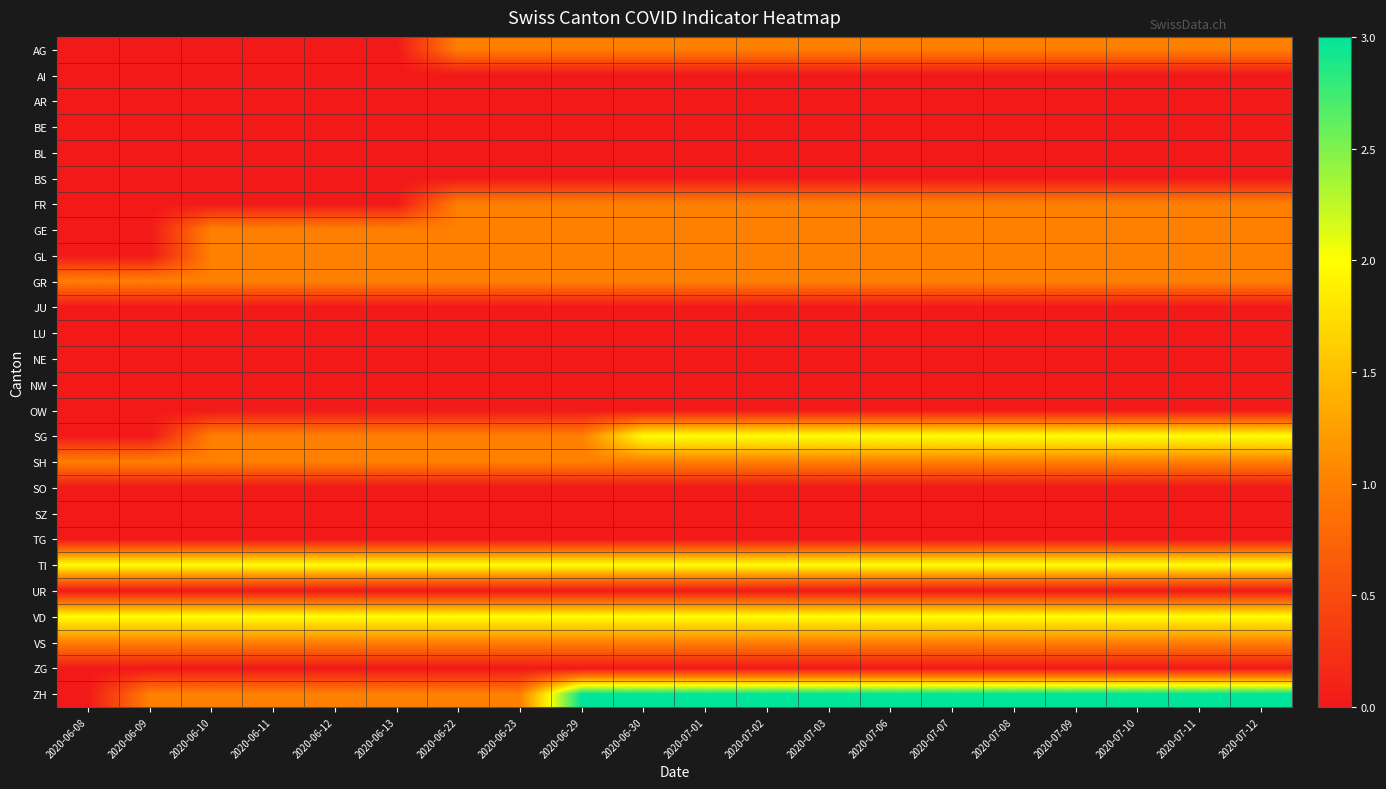

Reading right to left, list all the values displayed in this chart.

AG: 2020-07-12=1	2020-07-11=1	2020-07-10=1	2020-07-09=1	2020-07-08=1	2020-07-07=1	2020-07-06=1	2020-07-03=1	2020-07-02=1	2020-07-01=1	2020-06-30=1	2020-06-29=1	2020-06-23=1	2020-06-22=1	2020-06-13=0	2020-06-12=0	2020-06-11=0	2020-06-10=0	2020-06-09=0	2020-06-08=0
AI: 2020-07-12=0	2020-07-11=0	2020-07-10=0	2020-07-09=0	2020-07-08=0	2020-07-07=0	2020-07-06=0	2020-07-03=0	2020-07-02=0	2020-07-01=0	2020-06-30=0	2020-06-29=0	2020-06-23=0	2020-06-22=0	2020-06-13=0	2020-06-12=0	2020-06-11=0	2020-06-10=0	2020-06-09=0	2020-06-08=0
AR: 2020-07-12=0	2020-07-11=0	2020-07-10=0	2020-07-09=0	2020-07-08=0	2020-07-07=0	2020-07-06=0	2020-07-03=0	2020-07-02=0	2020-07-01=0	2020-06-30=0	2020-06-29=0	2020-06-23=0	2020-06-22=0	2020-06-13=0	2020-06-12=0	2020-06-11=0	2020-06-10=0	2020-06-09=0	2020-06-08=0
BE: 2020-07-12=0	2020-07-11=0	2020-07-10=0	2020-07-09=0	2020-07-08=0	2020-07-07=0	2020-07-06=0	2020-07-03=0	2020-07-02=0	2020-07-01=0	2020-06-30=0	2020-06-29=0	2020-06-23=0	2020-06-22=0	2020-06-13=0	2020-06-12=0	2020-06-11=0	2020-06-10=0	2020-06-09=0	2020-06-08=0
BL: 2020-07-12=0	2020-07-11=0	2020-07-10=0	2020-07-09=0	2020-07-08=0	2020-07-07=0	2020-07-06=0	2020-07-03=0	2020-07-02=0	2020-07-01=0	2020-06-30=0	2020-06-29=0	2020-06-23=0	2020-06-22=0	2020-06-13=0	2020-06-12=0	2020-06-11=0	2020-06-10=0	2020-06-09=0	2020-06-08=0
BS: 2020-07-12=0	2020-07-11=0	2020-07-10=0	2020-07-09=0	2020-07-08=0	2020-07-07=0	2020-07-06=0	2020-07-03=0	2020-07-02=0	2020-07-01=0	2020-06-30=0	2020-06-29=0	2020-06-23=0	2020-06-22=0	2020-06-13=0	2020-06-12=0	2020-06-11=0	2020-06-10=0	2020-06-09=0	2020-06-08=0
FR: 2020-07-12=1	2020-07-11=1	2020-07-10=1	2020-07-09=1	2020-07-08=1	2020-07-07=1	2020-07-06=1	2020-07-03=1	2020-07-02=1	2020-07-01=1	2020-06-30=1	2020-06-29=1	2020-06-23=1	2020-06-22=1	2020-06-13=0	2020-06-12=0	2020-06-11=0	2020-06-10=0	2020-06-09=0	2020-06-08=0
GE: 2020-07-12=1	2020-07-11=1	2020-07-10=1	2020-07-09=1	2020-07-08=1	2020-07-07=1	2020-07-06=1	2020-07-03=1	2020-07-02=1	2020-07-01=1	2020-06-30=1	2020-06-29=1	2020-06-23=1	2020-06-22=1	2020-06-13=1	2020-06-12=1	2020-06-11=1	2020-06-10=1	2020-06-09=0	2020-06-08=0
GL: 2020-07-12=1	2020-07-11=1	2020-07-10=1	2020-07-09=1	2020-07-08=1	2020-07-07=1	2020-07-06=1	2020-07-03=1	2020-07-02=1	2020-07-01=1	2020-06-30=1	2020-06-29=1	2020-06-23=1	2020-06-22=1	2020-06-13=1	2020-06-12=1	2020-06-11=1	2020-06-10=1	2020-06-09=0	2020-06-08=0
GR: 2020-07-12=1	2020-07-11=1	2020-07-10=1	2020-07-09=1	2020-07-08=1	2020-07-07=1	2020-07-06=1	2020-07-03=1	2020-07-02=1	2020-07-01=1	2020-06-30=1	2020-06-29=1	2020-06-23=1	2020-06-22=1	2020-06-13=1	2020-06-12=1	2020-06-11=1	2020-06-10=1	2020-06-09=1	2020-06-08=1
JU: 2020-07-12=0	2020-07-11=0	2020-07-10=0	2020-07-09=0	2020-07-08=0	2020-07-07=0	2020-07-06=0	2020-07-03=0	2020-07-02=0	2020-07-01=0	2020-06-30=0	2020-06-29=0	2020-06-23=0	2020-06-22=0	2020-06-13=0	2020-06-12=0	2020-06-11=0	2020-06-10=0	2020-06-09=0	2020-06-08=0
LU: 2020-07-12=0	2020-07-11=0	2020-07-10=0	2020-07-09=0	2020-07-08=0	2020-07-07=0	2020-07-06=0	2020-07-03=0	2020-07-02=0	2020-07-01=0	2020-06-30=0	2020-06-29=0	2020-06-23=0	2020-06-22=0	2020-06-13=0	2020-06-12=0	2020-06-11=0	2020-06-10=0	2020-06-09=0	2020-06-08=0
NE: 2020-07-12=0	2020-07-11=0	2020-07-10=0	2020-07-09=0	2020-07-08=0	2020-07-07=0	2020-07-06=0	2020-07-03=0	2020-07-02=0	2020-07-01=0	2020-06-30=0	2020-06-29=0	2020-06-23=0	2020-06-22=0	2020-06-13=0	2020-06-12=0	2020-06-11=0	2020-06-10=0	2020-06-09=0	2020-06-08=0
NW: 2020-07-12=0	2020-07-11=0	2020-07-10=0	2020-07-09=0	2020-07-08=0	2020-07-07=0	2020-07-06=0	2020-07-03=0	2020-07-02=0	2020-07-01=0	2020-06-30=0	2020-06-29=0	2020-06-23=0	2020-06-22=0	2020-06-13=0	2020-06-12=0	2020-06-11=0	2020-06-10=0	2020-06-09=0	2020-06-08=0
OW: 2020-07-12=0	2020-07-11=0	2020-07-10=0	2020-07-09=0	2020-07-08=0	2020-07-07=0	2020-07-06=0	2020-07-03=0	2020-07-02=0	2020-07-01=0	2020-06-30=0	2020-06-29=0	2020-06-23=0	2020-06-22=0	2020-06-13=0	2020-06-12=0	2020-06-11=0	2020-06-10=0	2020-06-09=0	2020-06-08=0
SG: 2020-07-12=2	2020-07-11=2	2020-07-10=2	2020-07-09=2	2020-07-08=2	2020-07-07=2	2020-07-06=2	2020-07-03=2	2020-07-02=2	2020-07-01=2	2020-06-30=2	2020-06-29=1	2020-06-23=1	2020-06-22=1	2020-06-13=1	2020-06-12=1	2020-06-11=1	2020-06-10=1	2020-06-09=0	2020-06-08=0
SH: 2020-07-12=1	2020-07-11=1	2020-07-10=1	2020-07-09=1	2020-07-08=1	2020-07-07=1	2020-07-06=1	2020-07-03=1	2020-07-02=1	2020-07-01=1	2020-06-30=1	2020-06-29=1	2020-06-23=1	2020-06-22=1	2020-06-13=1	2020-06-12=1	2020-06-11=1	2020-06-10=1	2020-06-09=1	2020-06-08=1
SO: 2020-07-12=0	2020-07-11=0	2020-07-10=0	2020-07-09=0	2020-07-08=0	2020-07-07=0	2020-07-06=0	2020-07-03=0	2020-07-02=0	2020-07-01=0	2020-06-30=0	2020-06-29=0	2020-06-23=0	2020-06-22=0	2020-06-13=0	2020-06-12=0	2020-06-11=0	2020-06-10=0	2020-06-09=0	2020-06-08=0
SZ: 2020-07-12=0	2020-07-11=0	2020-07-10=0	2020-07-09=0	2020-07-08=0	2020-07-07=0	2020-07-06=0	2020-07-03=0	2020-07-02=0	2020-07-01=0	2020-06-30=0	2020-06-29=0	2020-06-23=0	2020-06-22=0	2020-06-13=0	2020-06-12=0	2020-06-11=0	2020-06-10=0	2020-06-09=0	2020-06-08=0
TG: 2020-07-12=0	2020-07-11=0	2020-07-10=0	2020-07-09=0	2020-07-08=0	2020-07-07=0	2020-07-06=0	2020-07-03=0	2020-07-02=0	2020-07-01=0	2020-06-30=0	2020-06-29=0	2020-06-23=0	2020-06-22=0	2020-06-13=0	2020-06-12=0	2020-06-11=0	2020-06-10=0	2020-06-09=0	2020-06-08=0
TI: 2020-07-12=2	2020-07-11=2	2020-07-10=2	2020-07-09=2	2020-07-08=2	2020-07-07=2	2020-07-06=2	2020-07-03=2	2020-07-02=2	2020-07-01=2	2020-06-30=2	2020-06-29=2	2020-06-23=2	2020-06-22=2	2020-06-13=2	2020-06-12=2	2020-06-11=2	2020-06-10=2	2020-06-09=2	2020-06-08=2
UR: 2020-07-12=0	2020-07-11=0	2020-07-10=0	2020-07-09=0	2020-07-08=0	2020-07-07=0	2020-07-06=0	2020-07-03=0	2020-07-02=0	2020-07-01=0	2020-06-30=0	2020-06-29=0	2020-06-23=0	2020-06-22=0	2020-06-13=0	2020-06-12=0	2020-06-11=0	2020-06-10=0	2020-06-09=0	2020-06-08=0
VD: 2020-07-12=2	2020-07-11=2	2020-07-10=2	2020-07-09=2	2020-07-08=2	2020-07-07=2	2020-07-06=2	2020-07-03=2	2020-07-02=2	2020-07-01=2	2020-06-30=2	2020-06-29=2	2020-06-23=2	2020-06-22=2	2020-06-13=2	2020-06-12=2	2020-06-11=2	2020-06-10=2	2020-06-09=2	2020-06-08=2
VS: 2020-07-12=1	2020-07-11=1	2020-07-10=1	2020-07-09=1	2020-07-08=1	2020-07-07=1	2020-07-06=1	2020-07-03=1	2020-07-02=1	2020-07-01=1	2020-06-30=1	2020-06-29=1	2020-06-23=1	2020-06-22=1	2020-06-13=1	2020-06-12=1	2020-06-11=1	2020-06-10=1	2020-06-09=1	2020-06-08=1
ZG: 2020-07-12=0	2020-07-11=0	2020-07-10=0	2020-07-09=0	2020-07-08=0	2020-07-07=0	2020-07-06=0	2020-07-03=0	2020-07-02=0	2020-07-01=0	2020-06-30=0	2020-06-29=0	2020-06-23=0	2020-06-22=0	2020-06-13=0	2020-06-12=0	2020-06-11=0	2020-06-10=0	2020-06-09=0	2020-06-08=0
ZH: 2020-07-12=3	2020-07-11=3	2020-07-10=3	2020-07-09=3	2020-07-08=3	2020-07-07=3	2020-07-06=3	2020-07-03=3	2020-07-02=3	2020-07-01=3	2020-06-30=3	2020-06-29=3	2020-06-23=1	2020-06-22=1	2020-06-13=1	2020-06-12=1	2020-06-11=1	2020-06-10=1	2020-06-09=1	2020-06-08=0